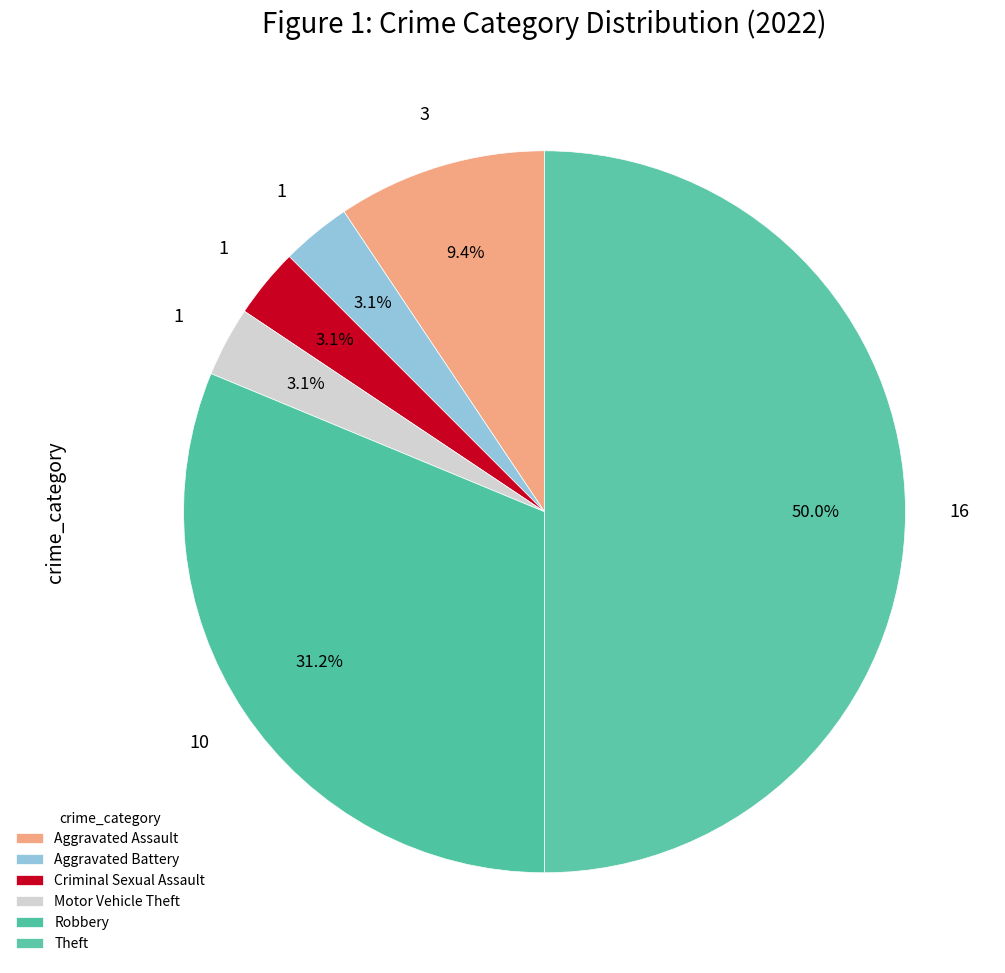

What portion of the pie excludes Criminal Sexual Assault?

96.9%